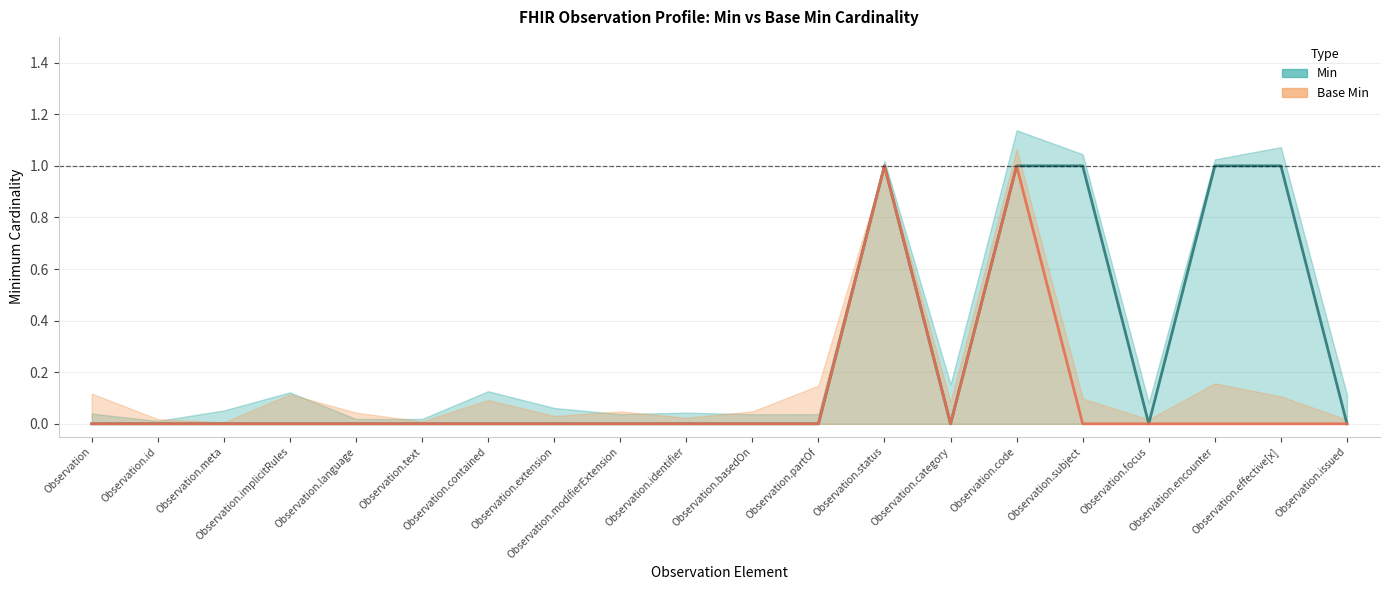

What are all the series names shown in the legend?

Min, Base Min